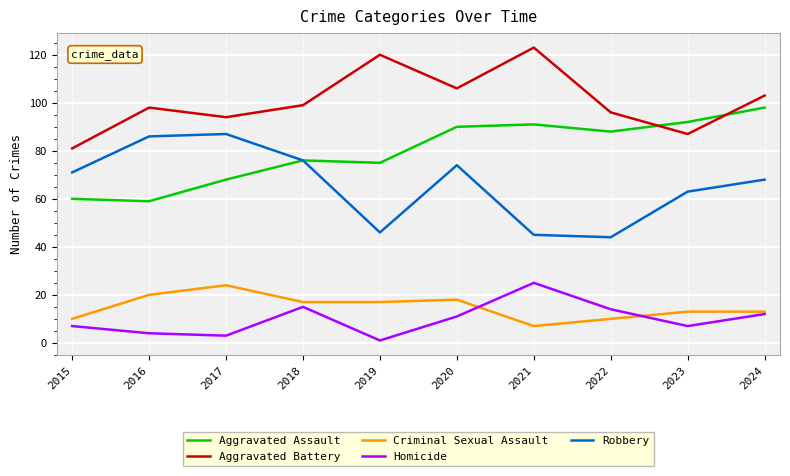

Rank the series at 2016 from highest to lowest value.

Aggravated Battery, Robbery, Aggravated Assault, Criminal Sexual Assault, Homicide